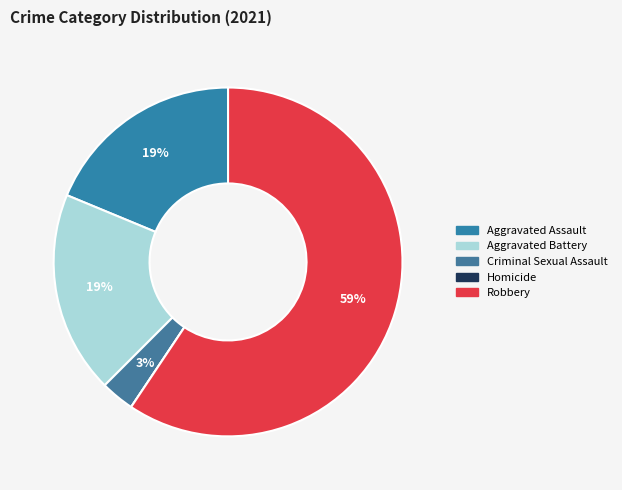

The Aggravated Assault slice represents 6% of the pie. True or false?

False